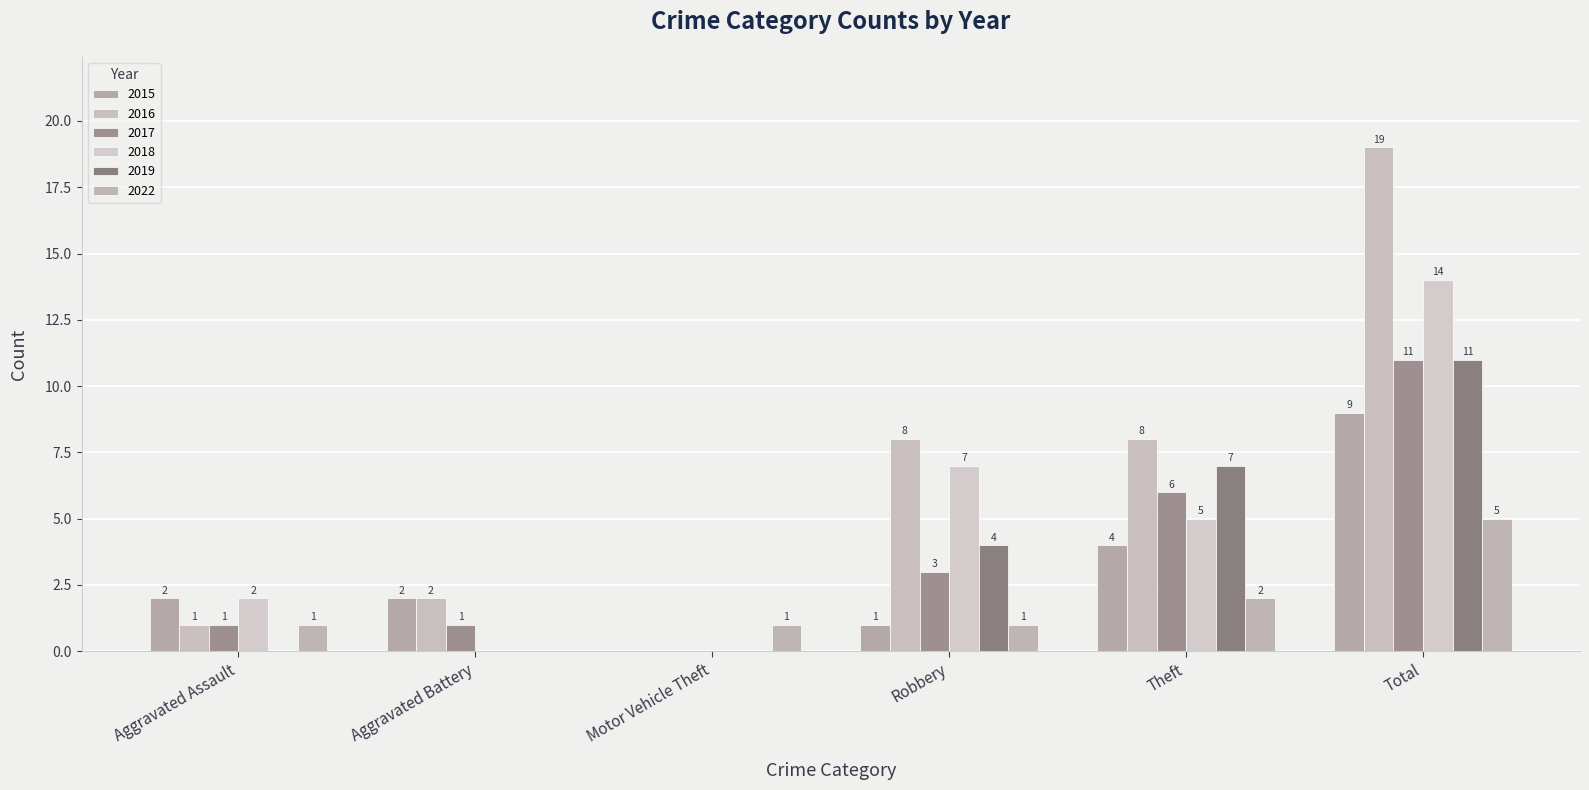

Reading left to right, what are all the values shown in this chart?

2015: 2	2	0	1	4	9
2016: 1	2	0	8	8	19
2017: 1	1	0	3	6	11
2018: 2	0	0	7	5	14
2019: 0	0	0	4	7	11
2022: 1	0	1	1	2	5